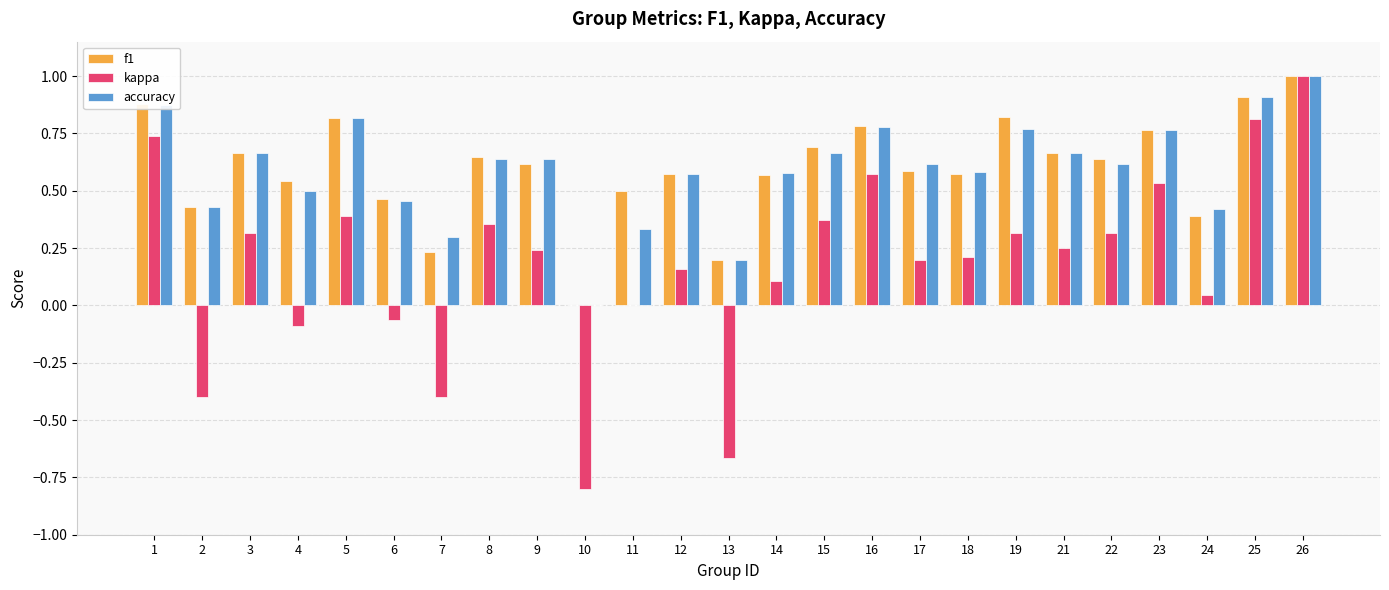

What is the sum of the f1 values at 23 and 22?

1.4